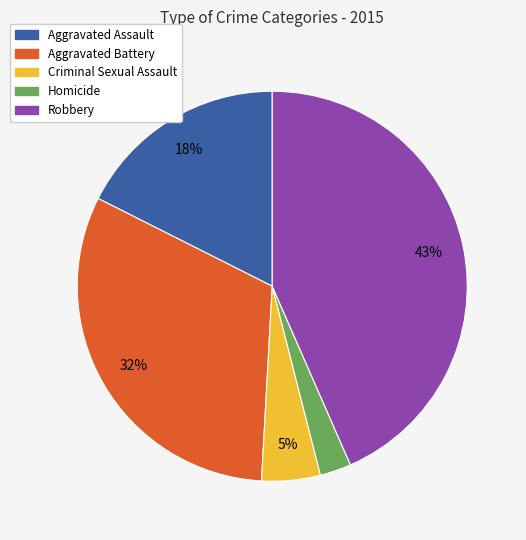

To the nearest percent, what percentage of the pie is Criminal Sexual Assault?

5%